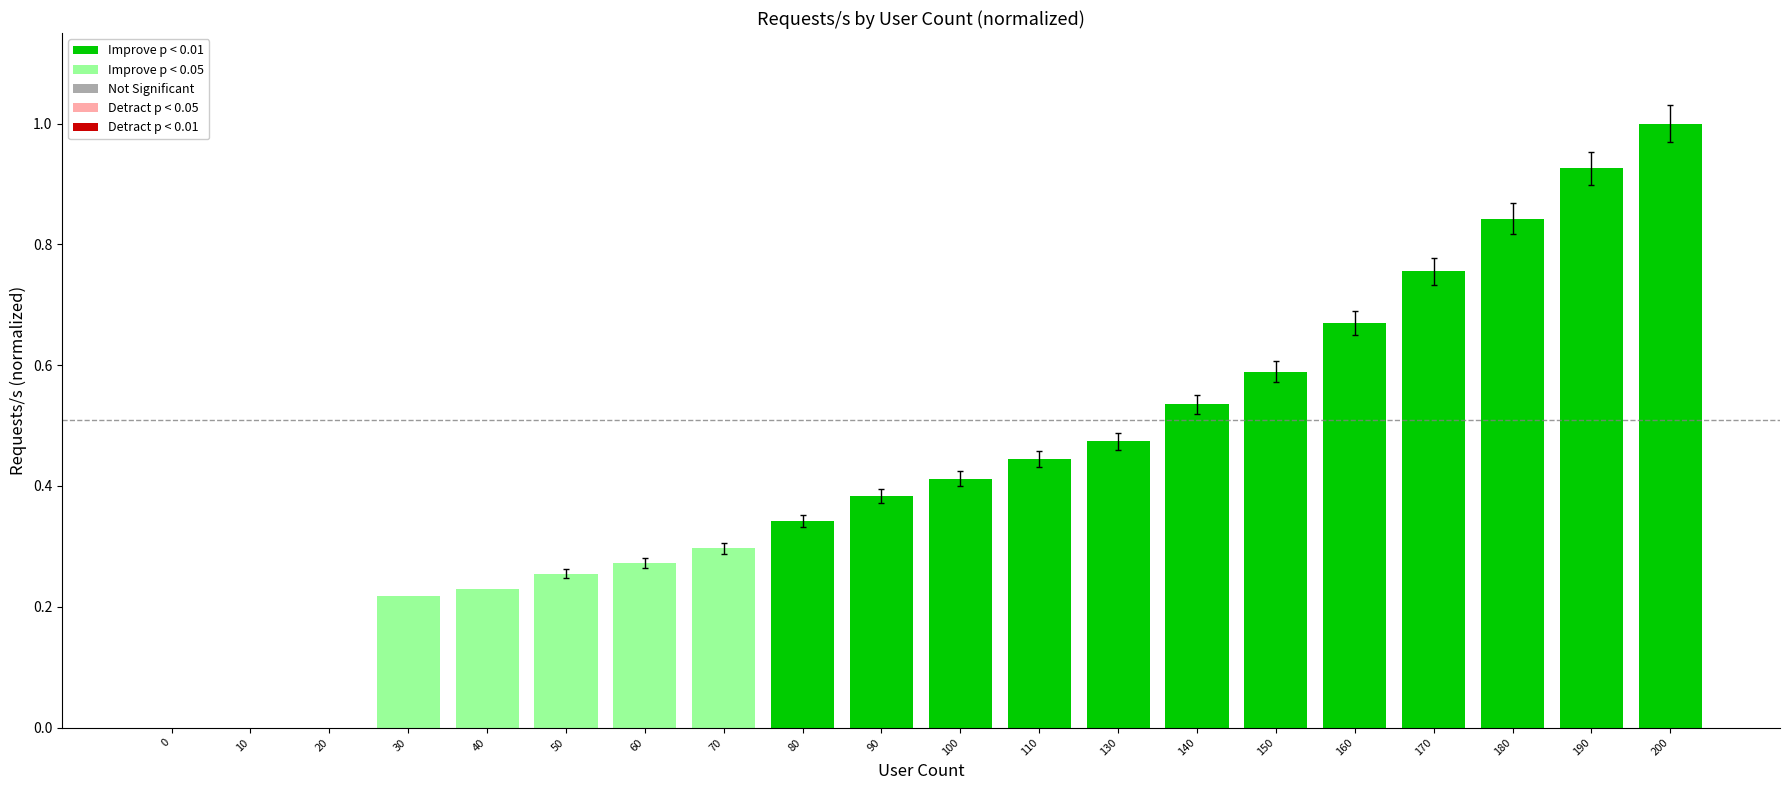

Which category has the highest value across all series?

200